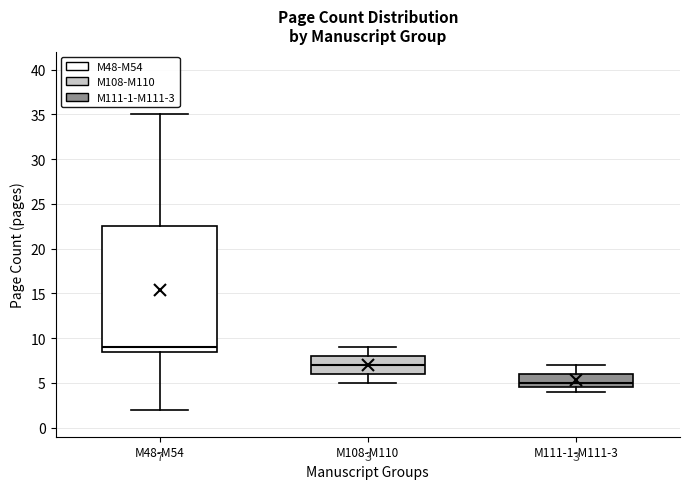

Which box's median line is the highest?

M48-M54